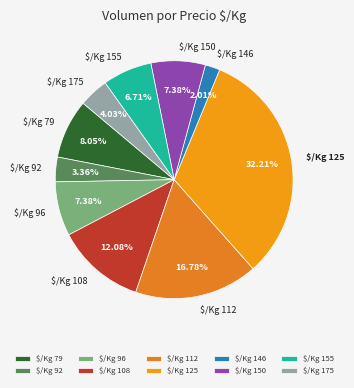

Is there a majority slice in this chart?

No